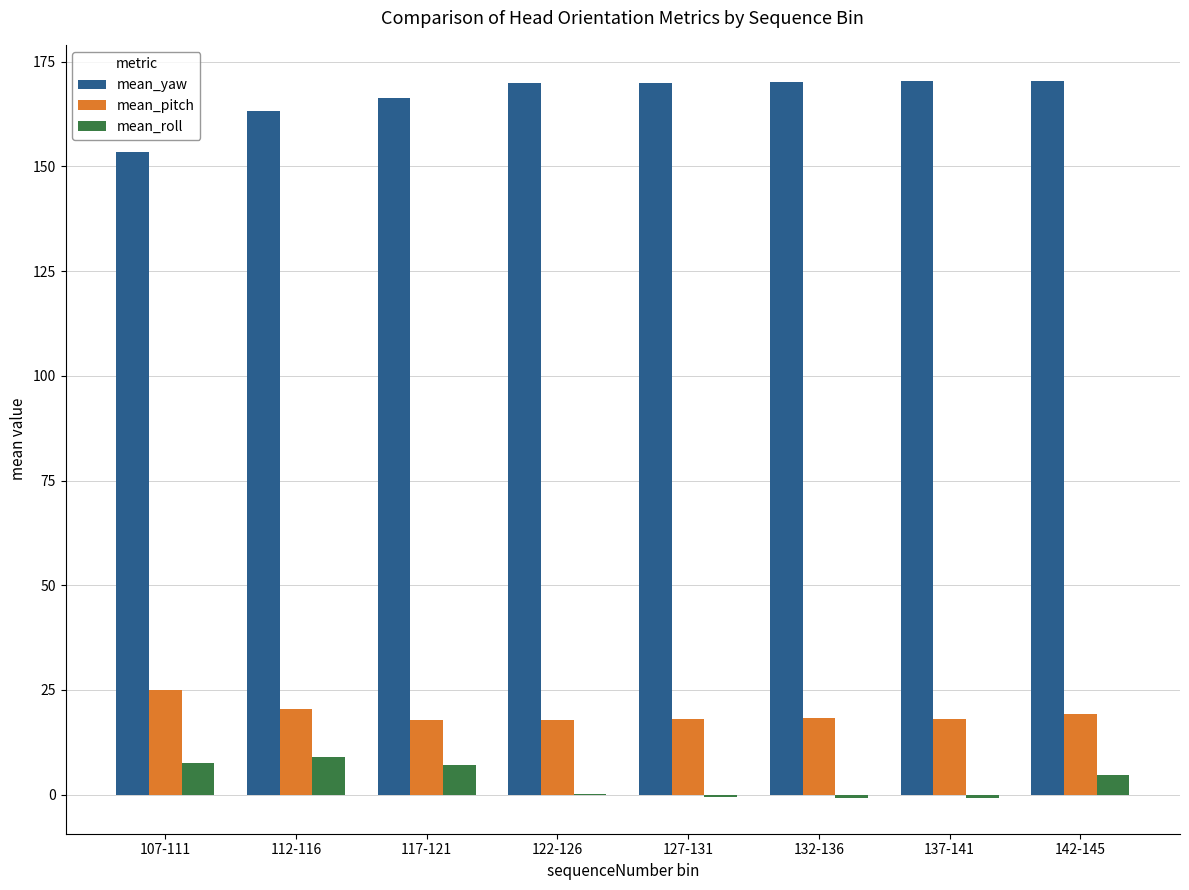

At which label is mean_pitch closest to 21?

112-116